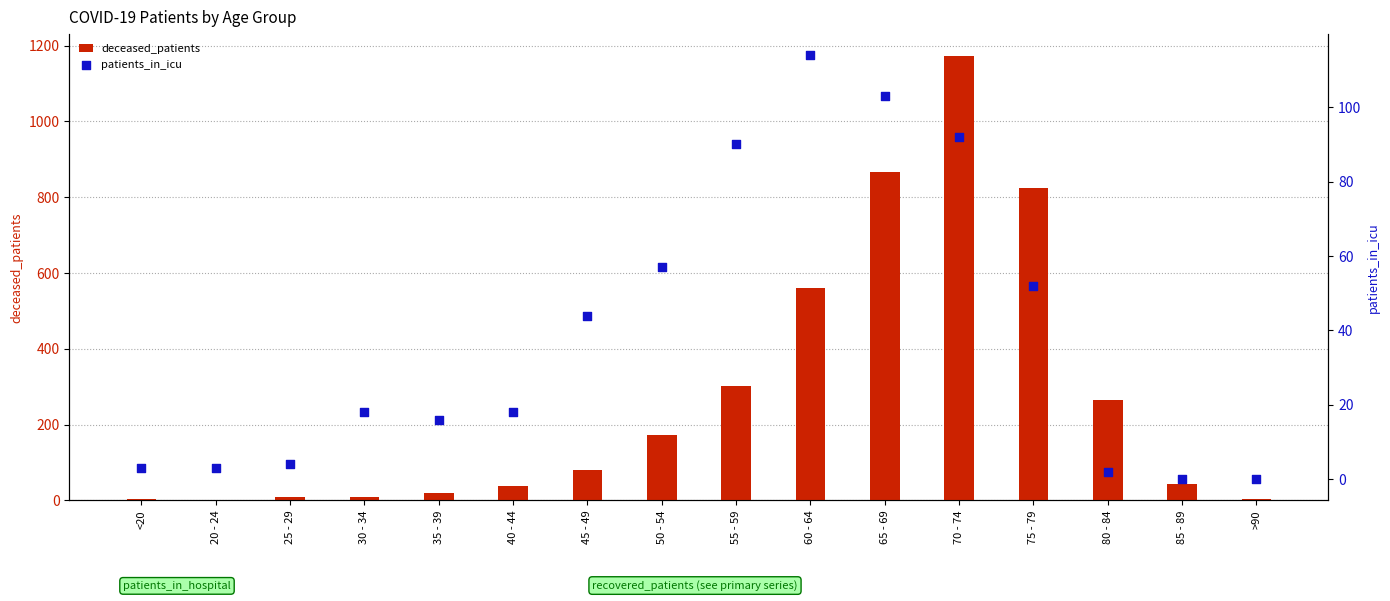

What is the total value across all series at 20 - 24?

3